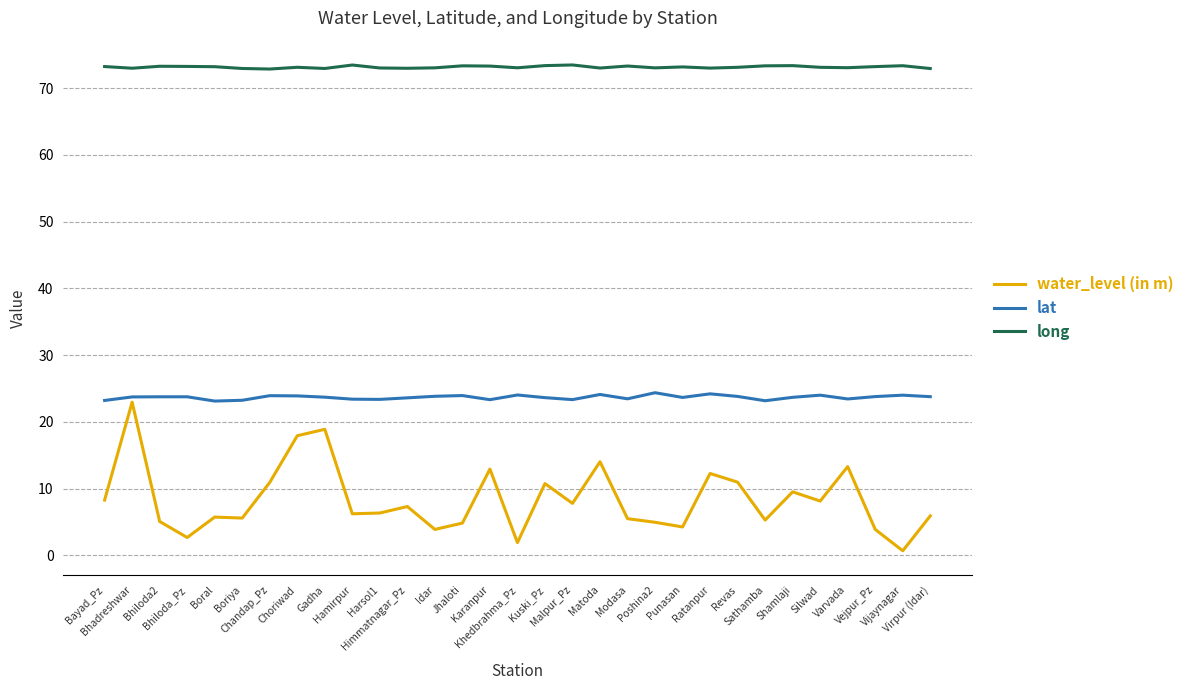

Which series has the largest total across all categories?

long